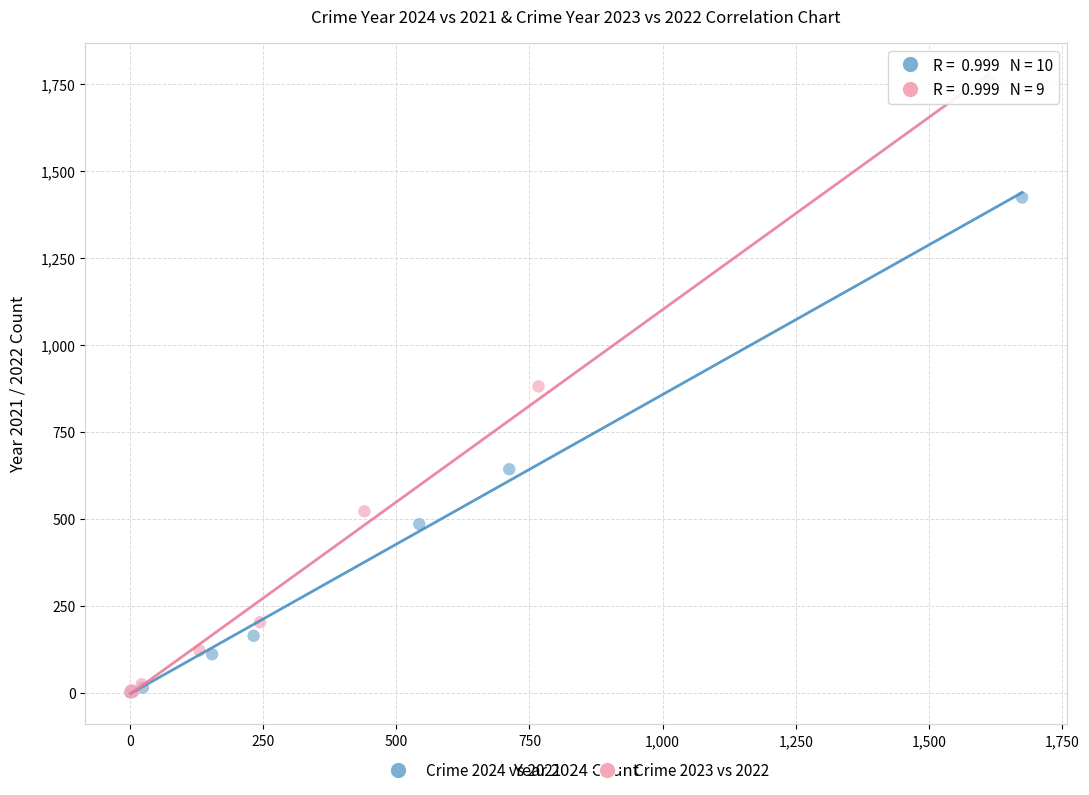

What are all the series names shown in the legend?

Crime 2024 vs 2021, Crime 2023 vs 2022